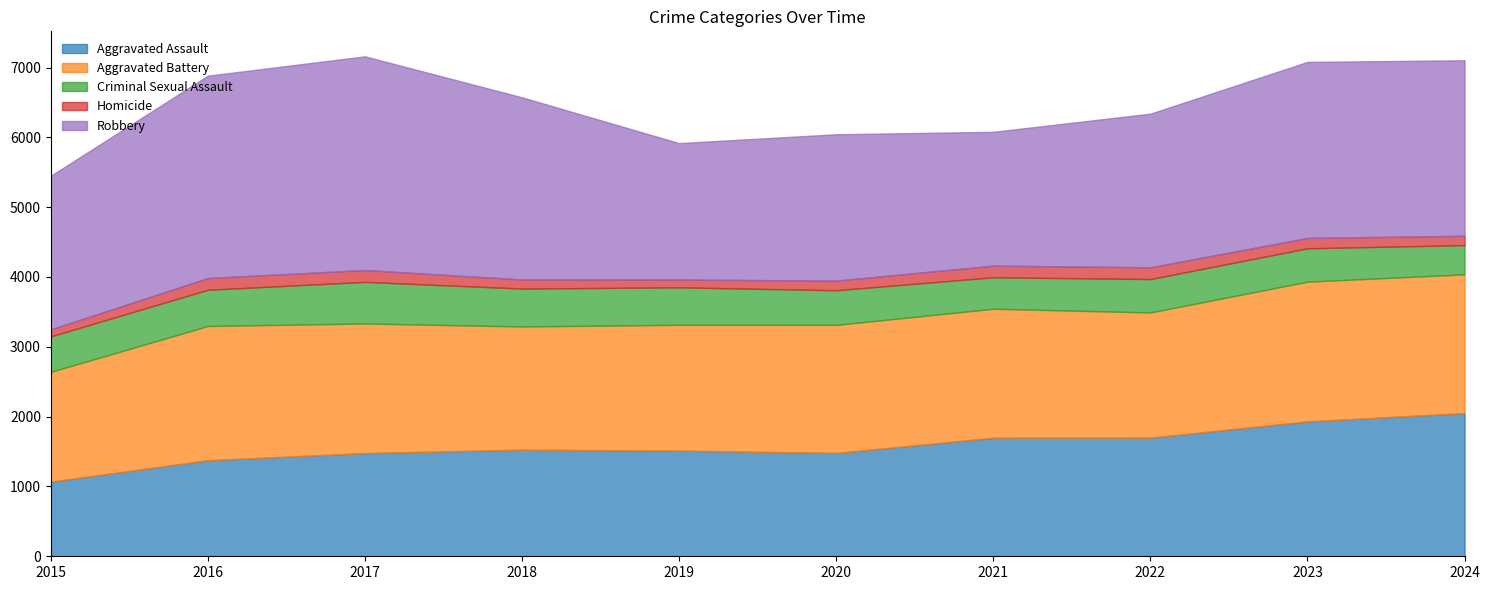

What is the spread (max minus min) of values at 2024?

2380